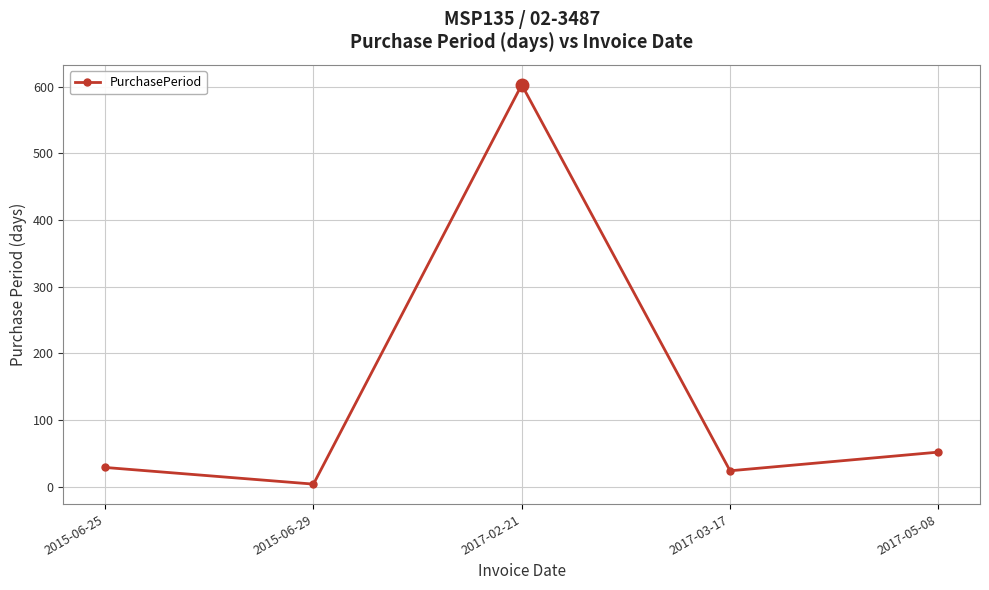

What is the label of the 2nd point from the left?

2015-06-29